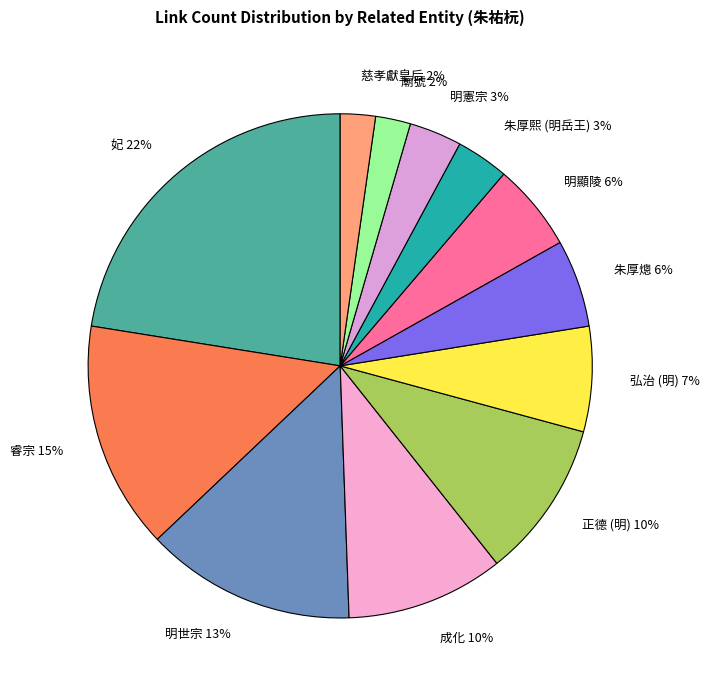

Approximately how many times larger is the value at 成化 compared to 睿宗?

0.7